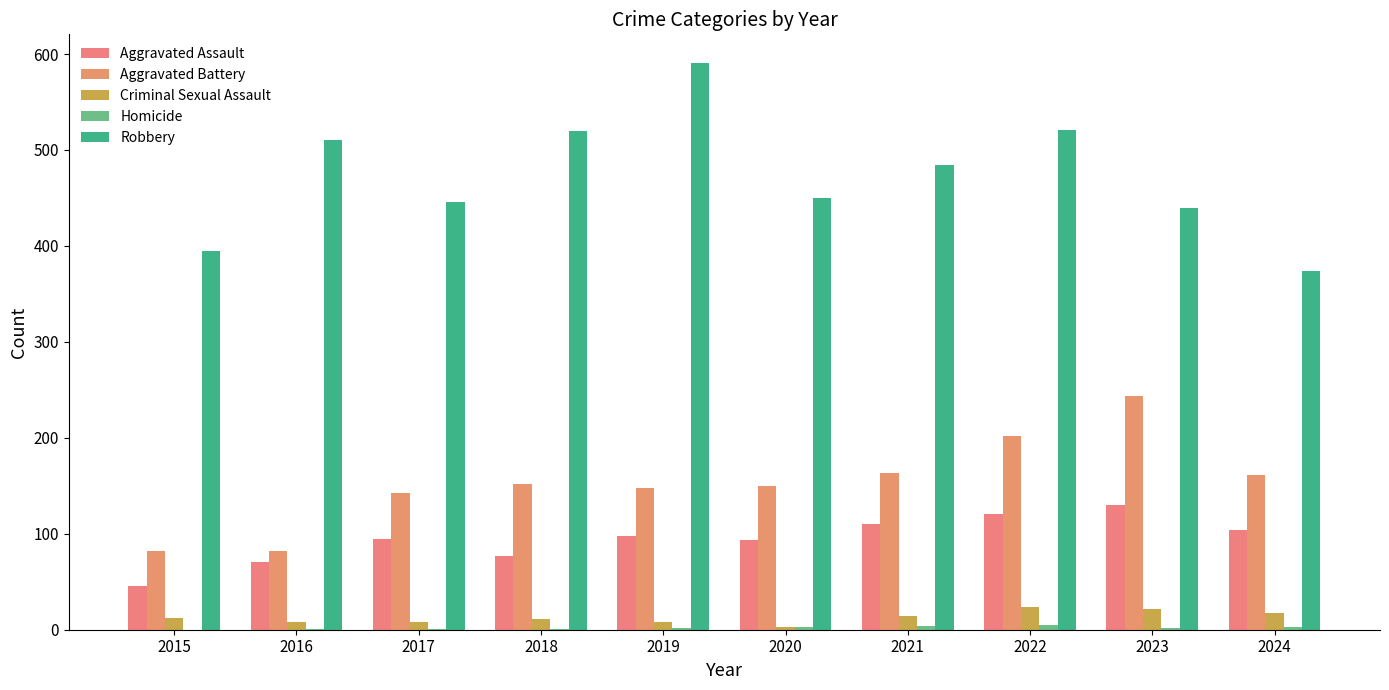

Count the number of data series in this chart.

5